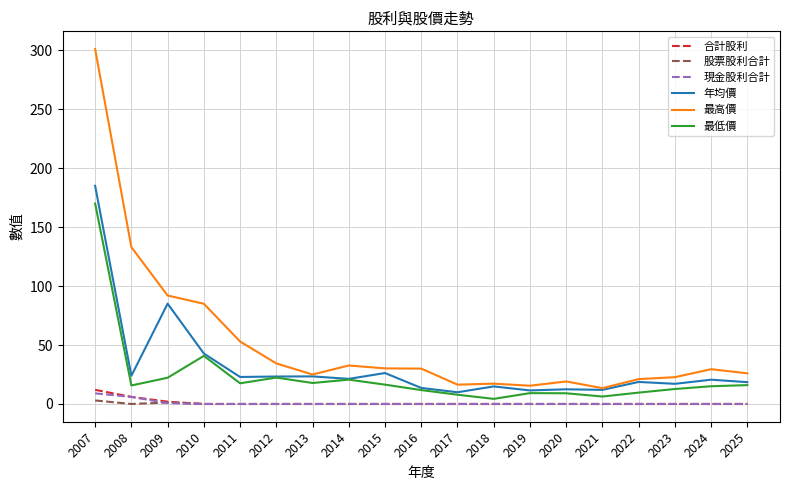

At which category is the sum across all series the highest?

2007